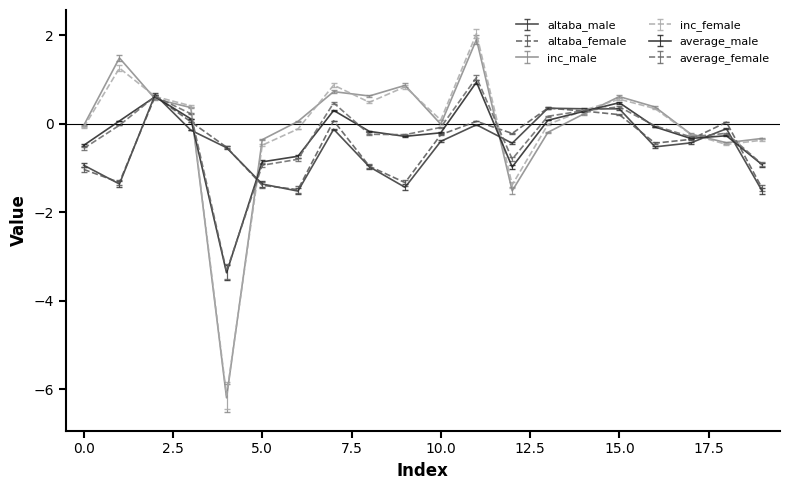

What is the sum of all inc_male values?

-1.5